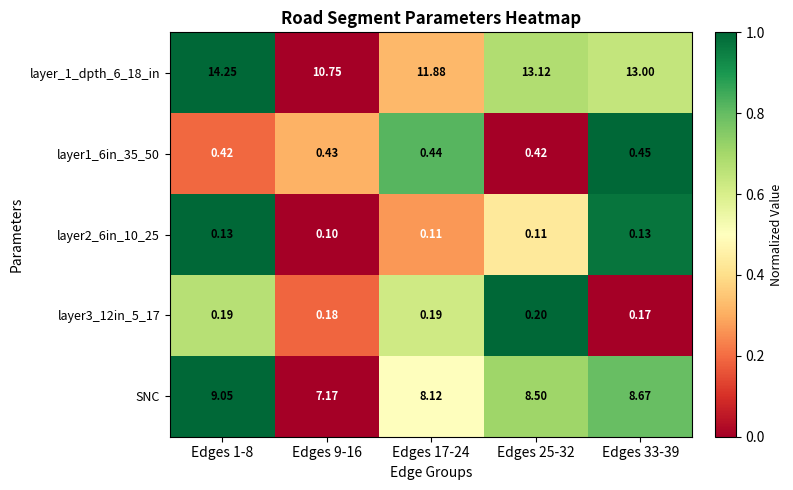

At how many categories does at least one series exceed 0?

5